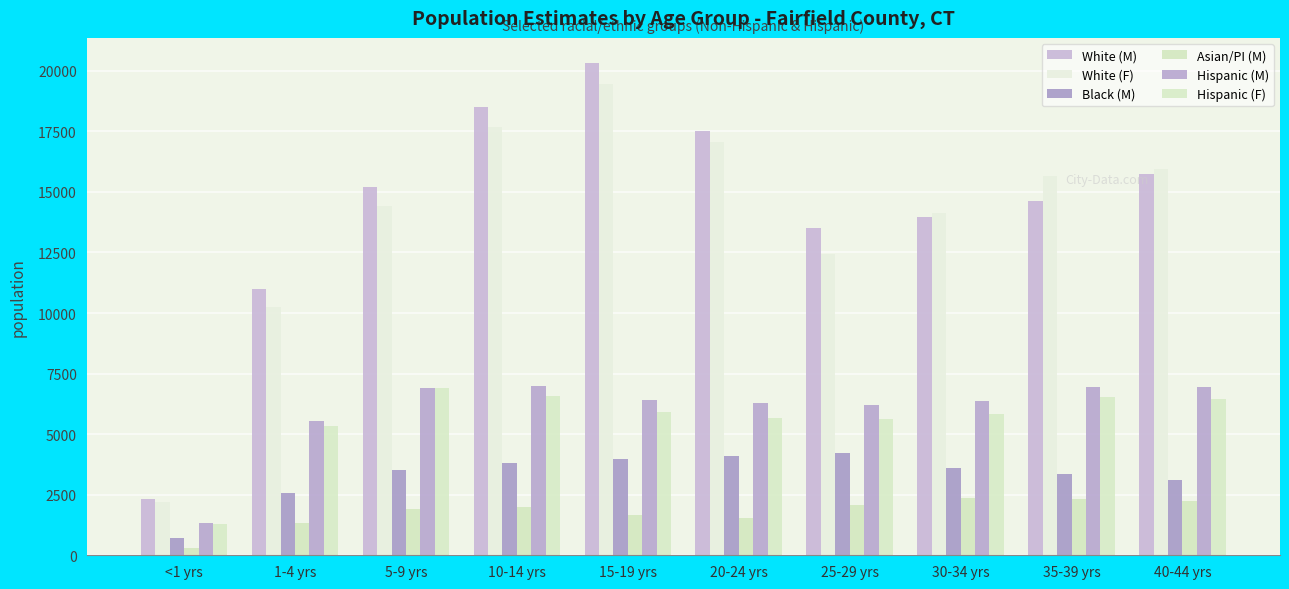

What is the label of the 8th bar from the right?

5-9 yrs